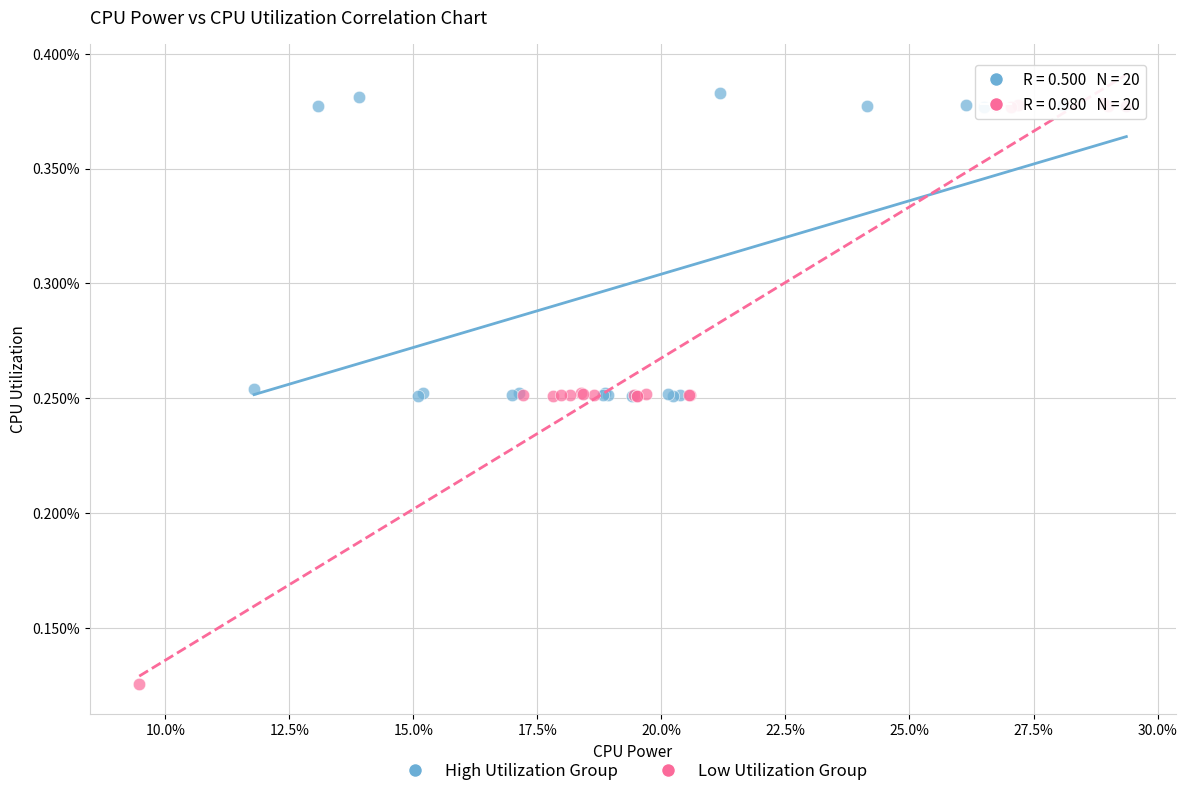

Which series contains the highest Y value?

High Utilization Group